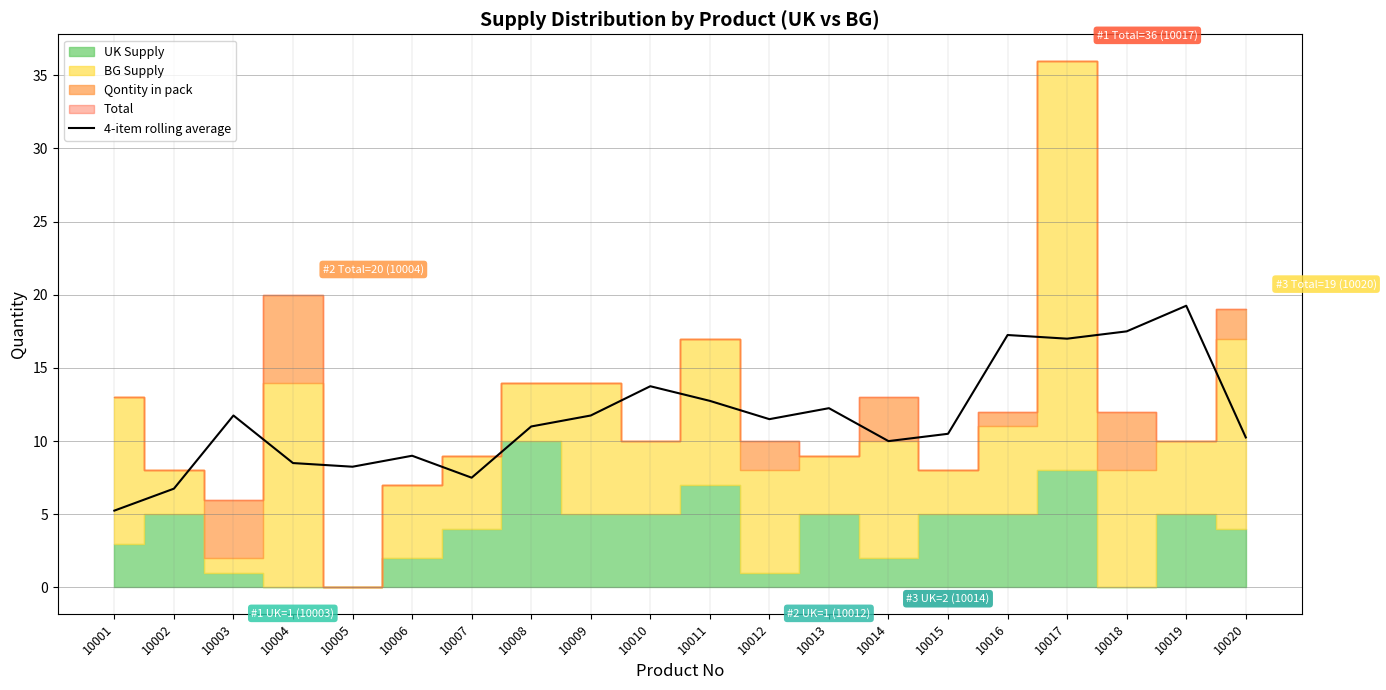

The value at 10019 is 19.2. True or false?

True